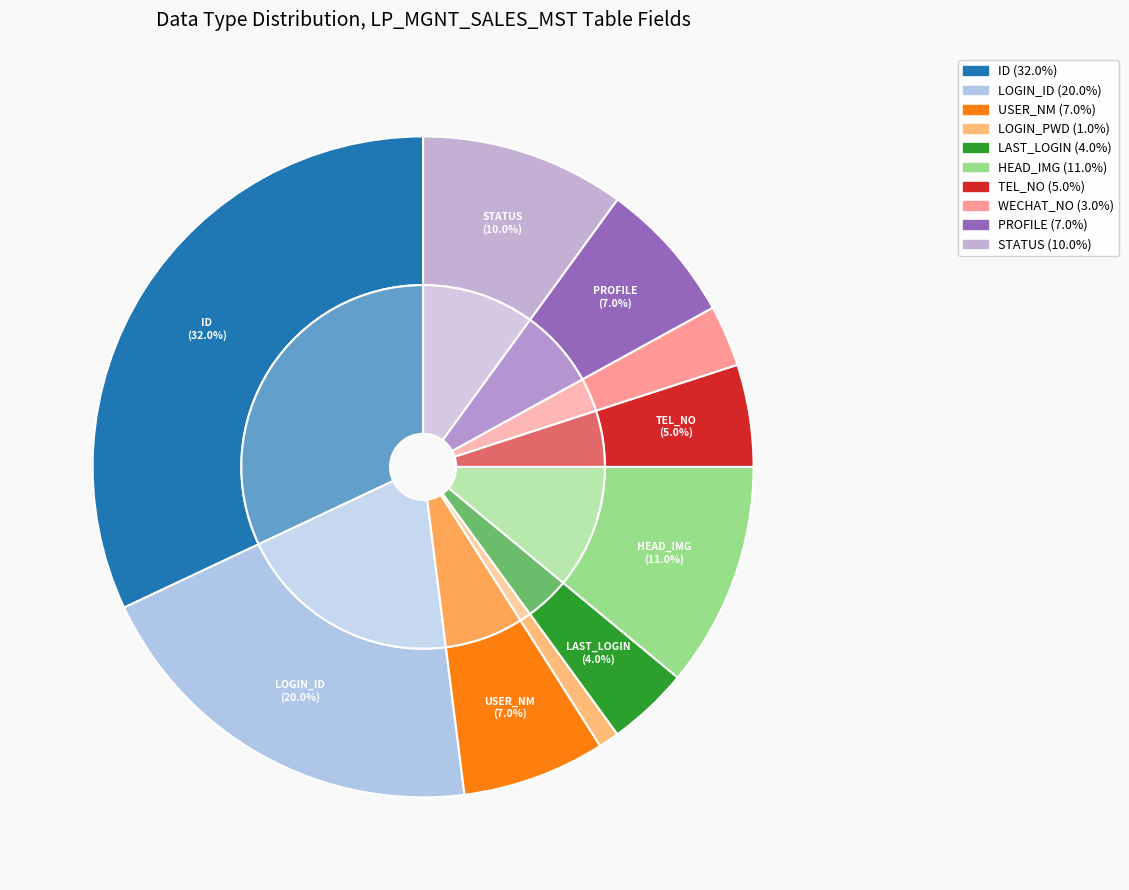

How many segments does this pie chart have?

10